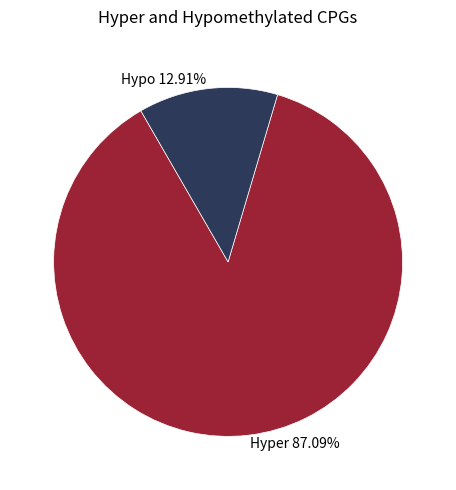

Does any single category account for the majority?

Yes